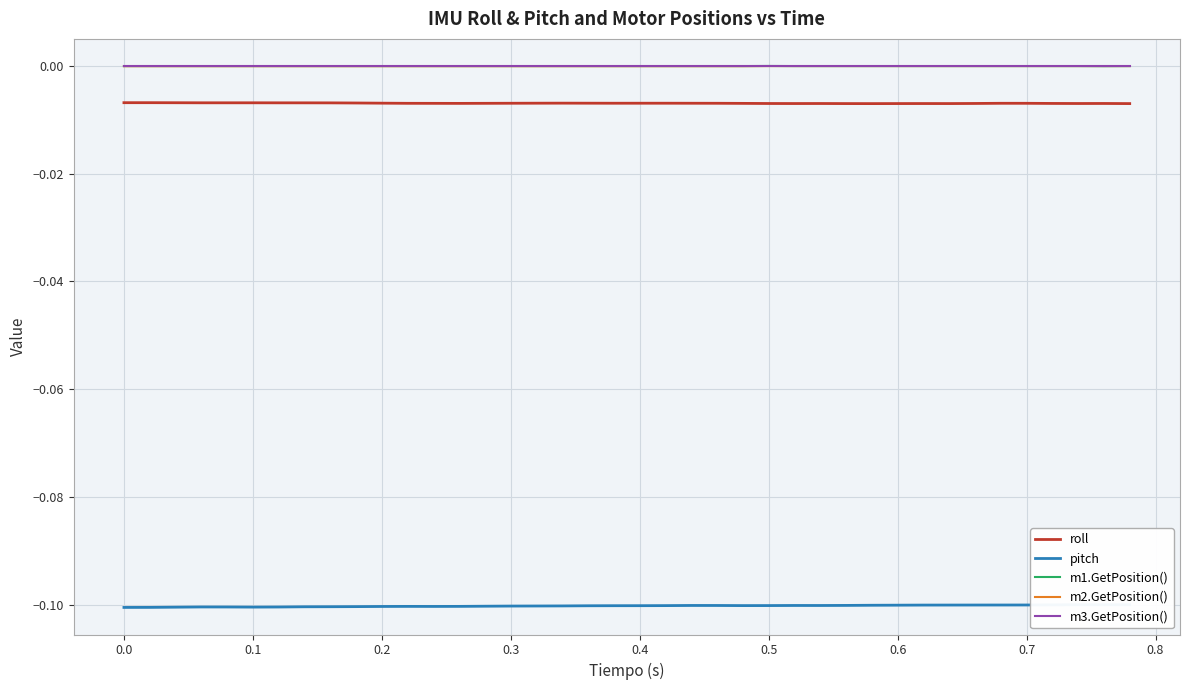

True or false: m2.GetPosition() and roll intersect in this chart.

False